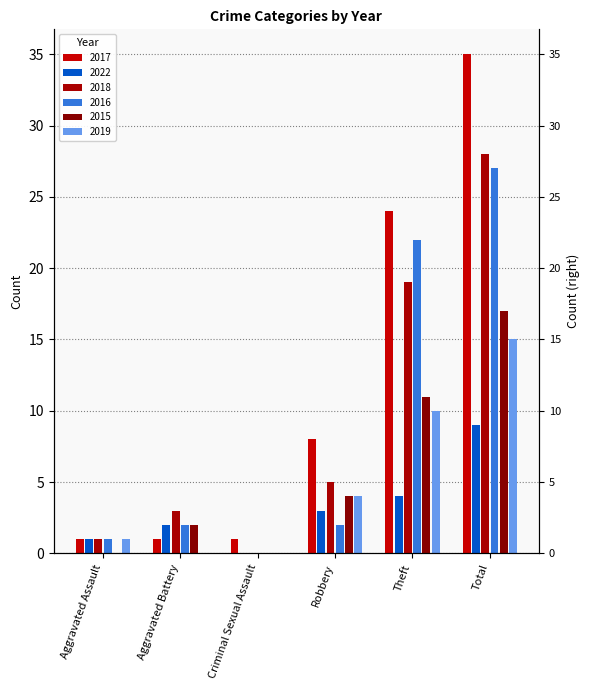

What is the label of the 1st bar from the right?

Total